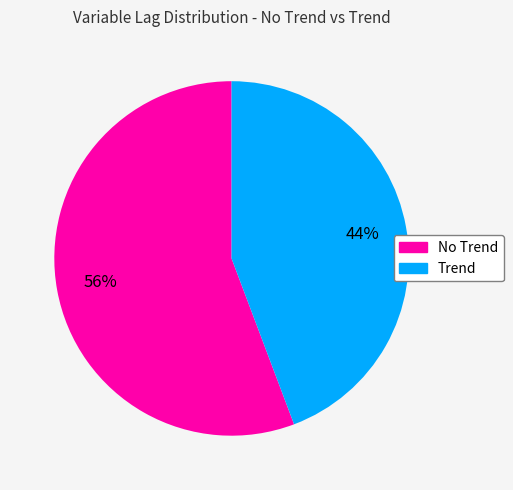

How many slices are in this pie chart?

2